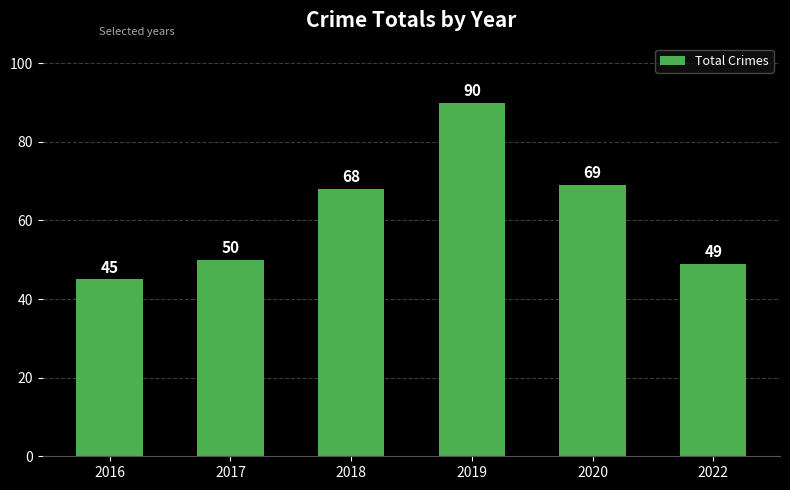

Which category has the lowest value across all series?

2016